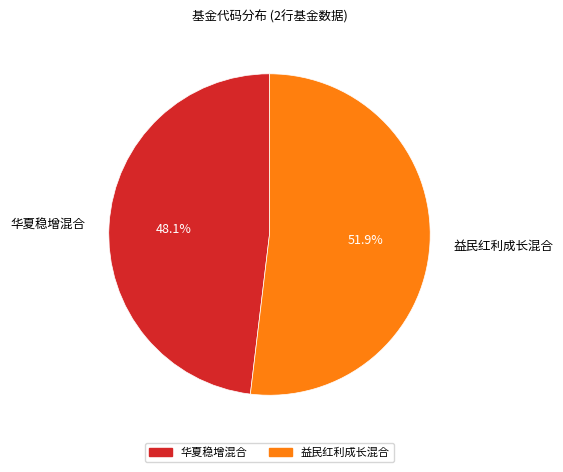

Which has a higher value, 华夏稳增混合 or 益民红利成长混合?

益民红利成长混合